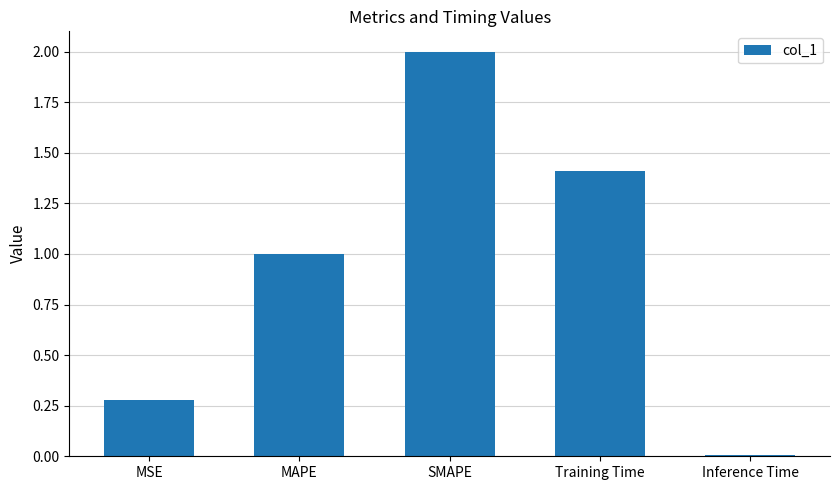

Count the number of values greater than 1.

3